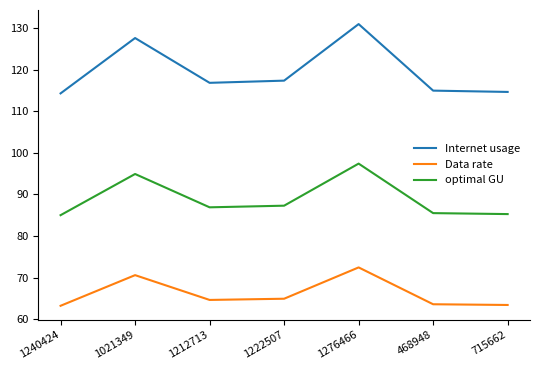

Rank the series by their average value, from lowest to highest.

Data rate, optimal GU, Internet usage